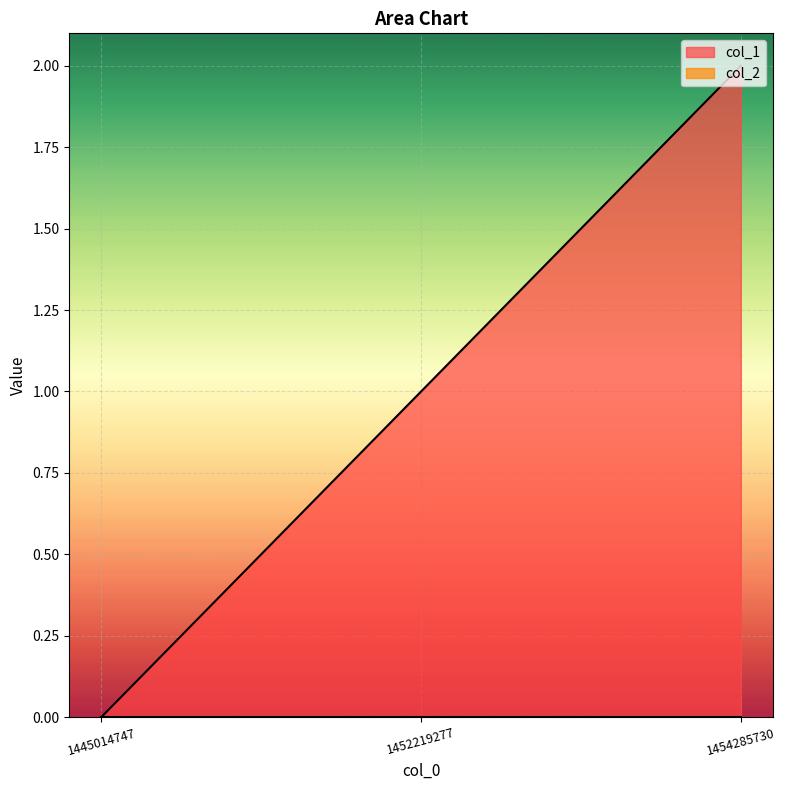

Rank the categories by value from highest to lowest.

1454285730, 1452219277, 1445014747